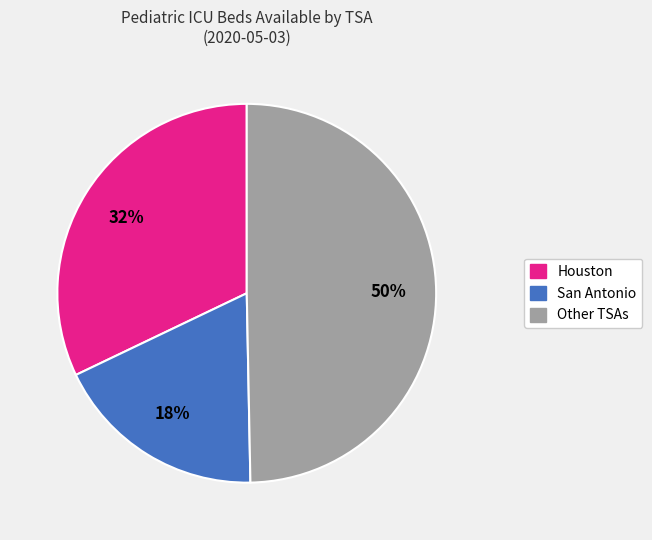

How many slices are in this pie chart?

3